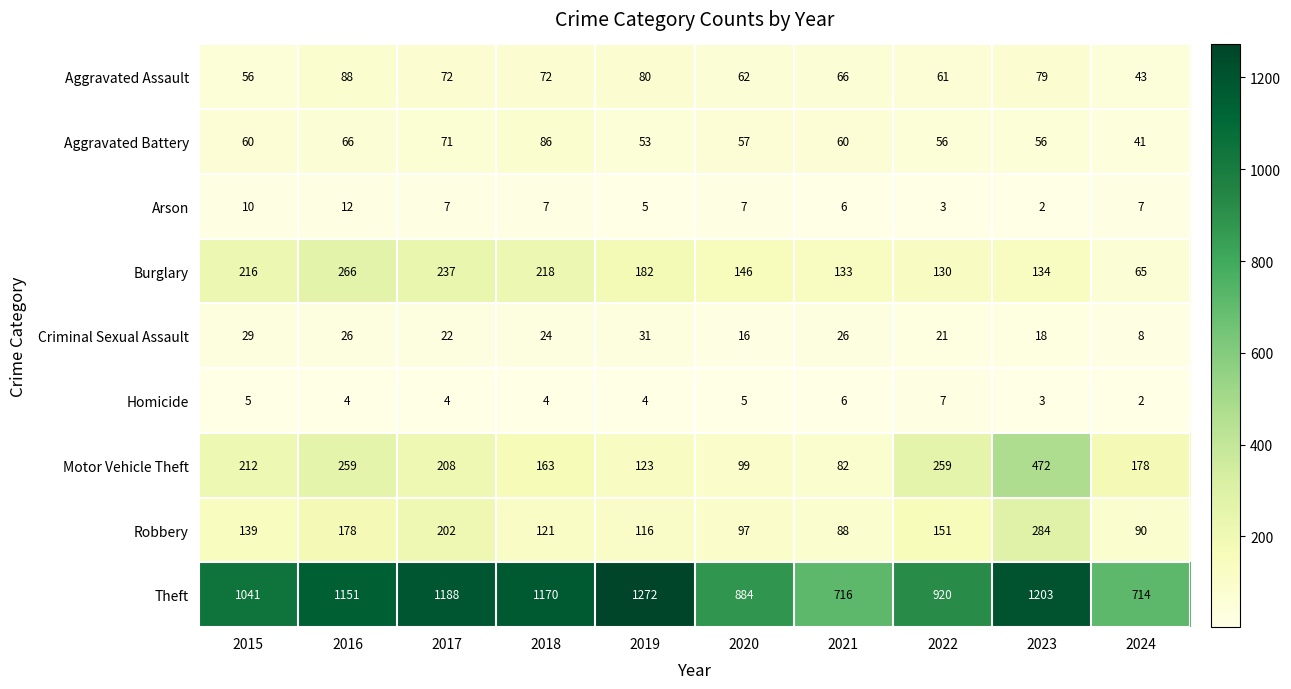

What value does the Burglary series have at 2016, to the nearest 5?

265